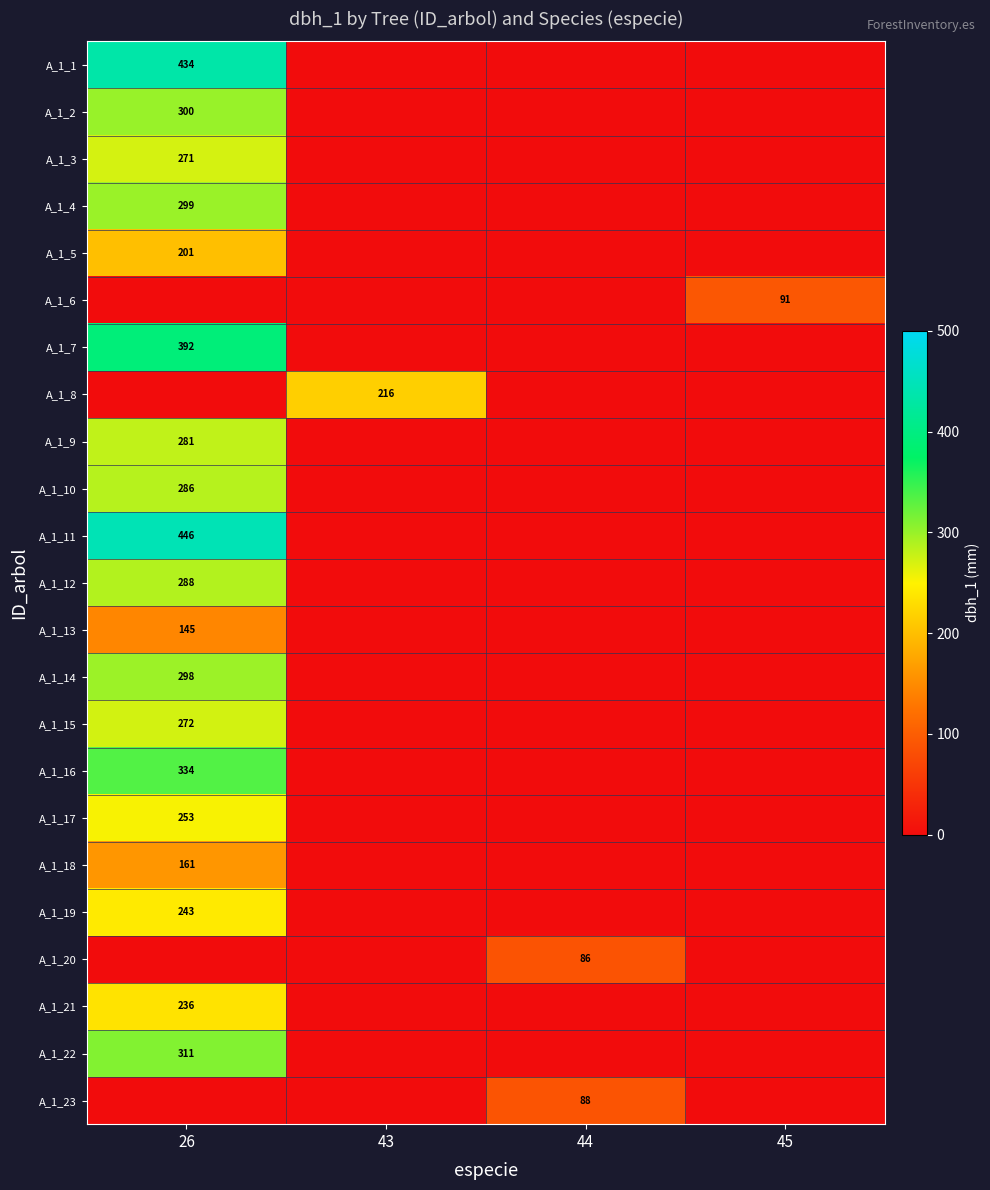

Is it true that A_1_20 equals 32 at 44?

False